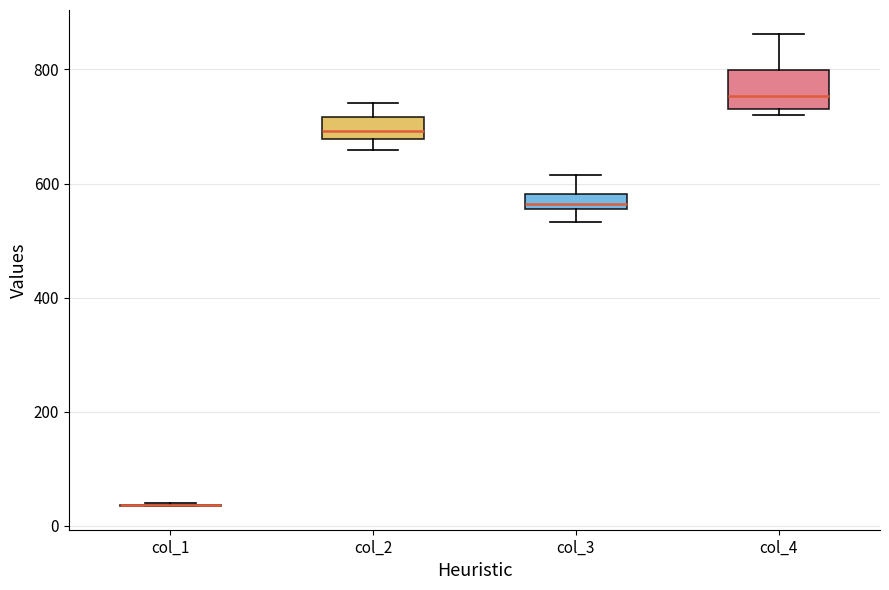

Which box is the tallest, from its lower edge to its upper edge?

col_4